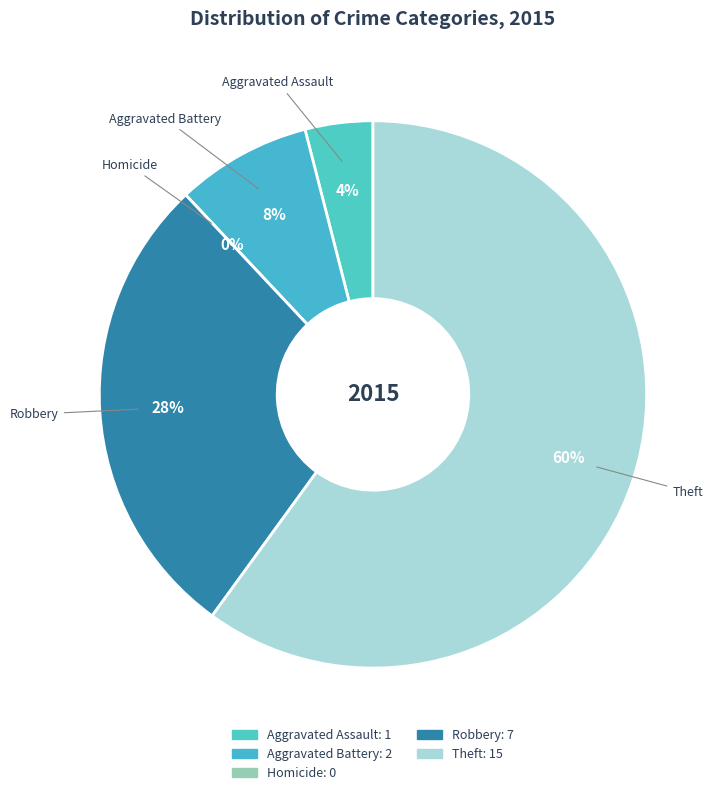

Which slice is the smallest?

Homicide